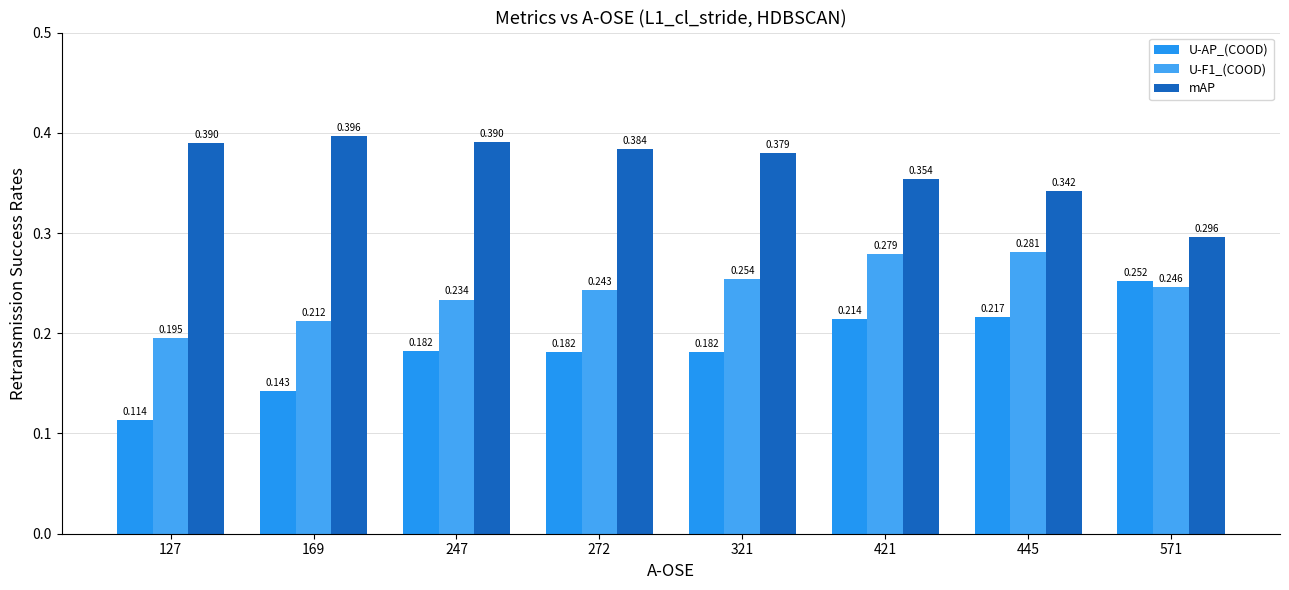

Which series has the largest total across all categories?

mAP